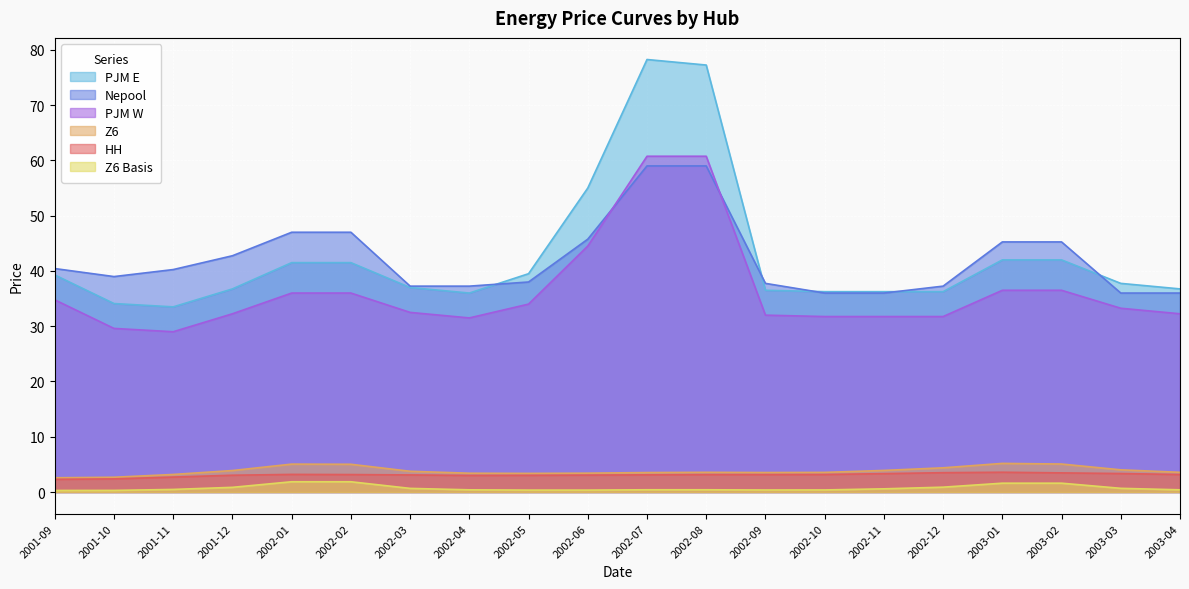

What are all the series names shown in the legend?

PJM E, Nepool, PJM W, Z6, HH, Z6 Basis